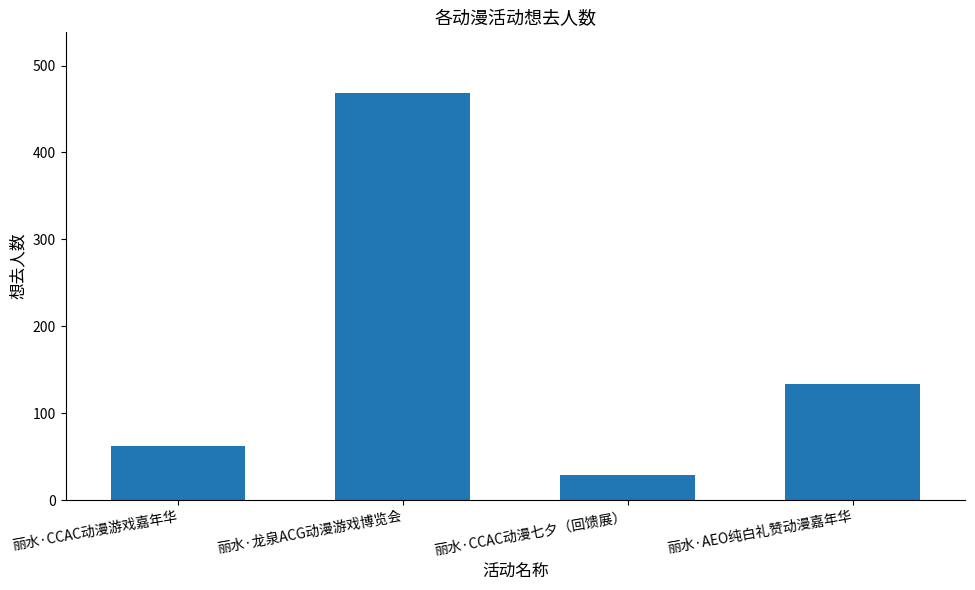

The chart shows a value of 230 at 丽水·AEO纯白礼赞动漫嘉年华. True or false?

False